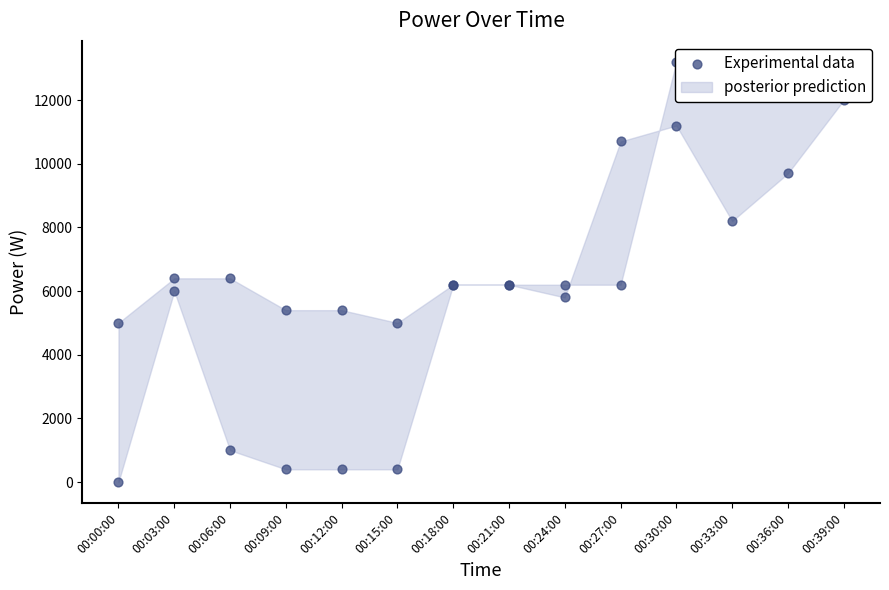

Which series has the largest total across all categories?

Power Optim